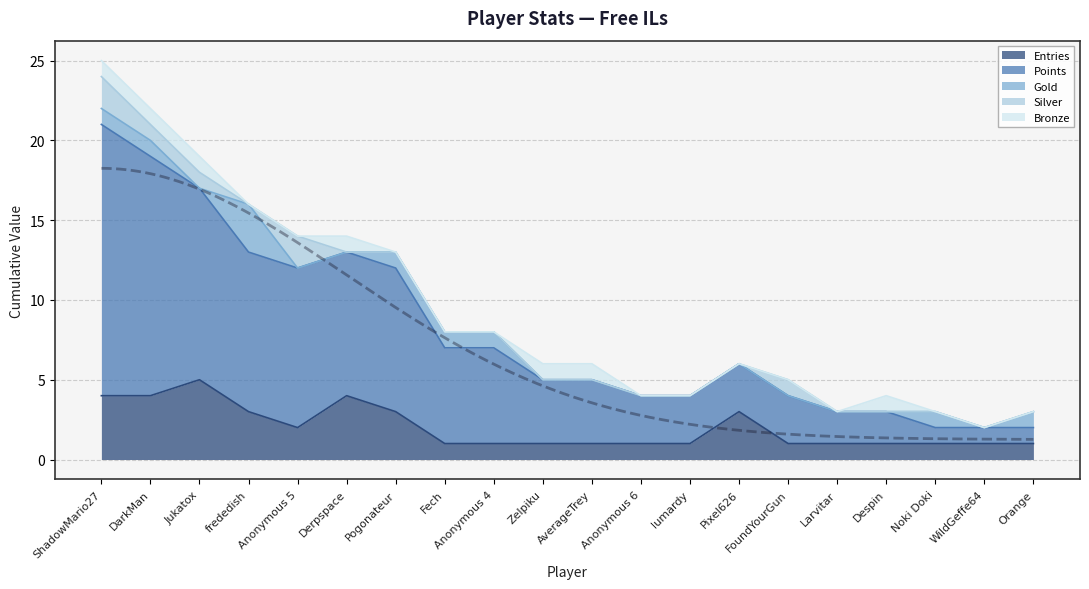

What are all the series names shown in the legend?

Entries, Points, Gold, Silver, Bronze